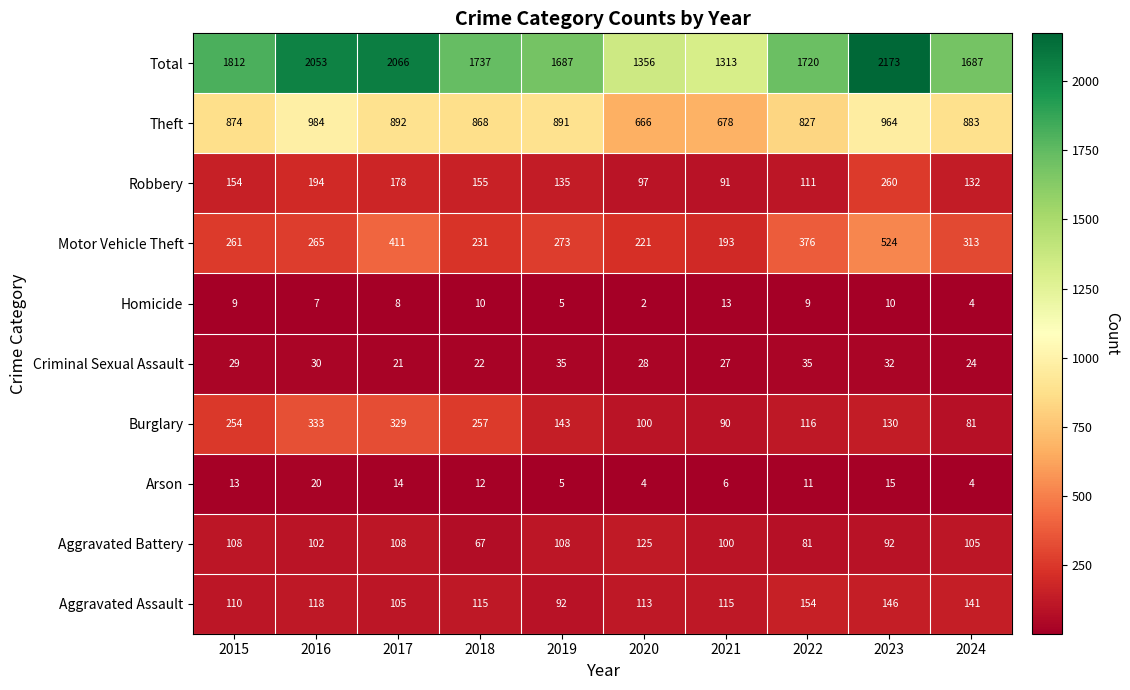

What is the difference between the highest and lowest values at 2019?

1682